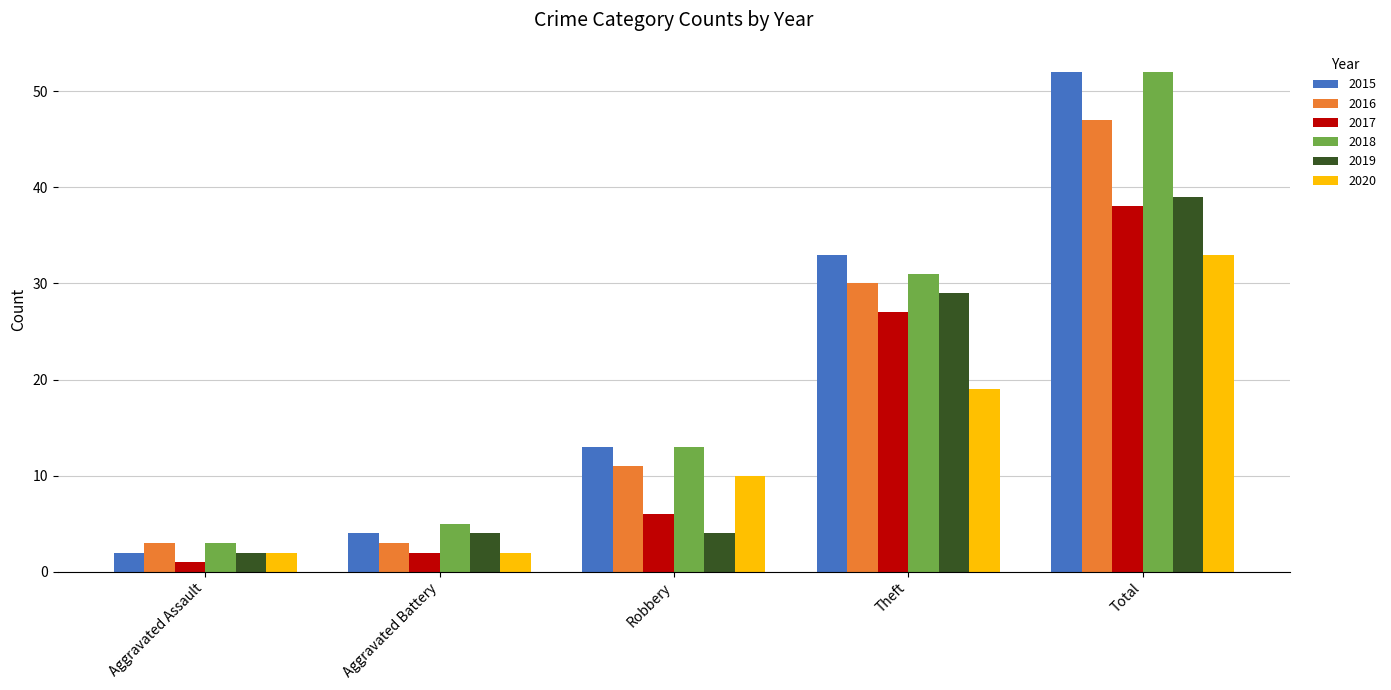

Reading right to left, extract all data points from this chart.

2015: 52	33	13	4	2
2016: 47	30	11	3	3
2017: 38	27	6	2	1
2018: 52	31	13	5	3
2019: 39	29	4	4	2
2020: 33	19	10	2	2